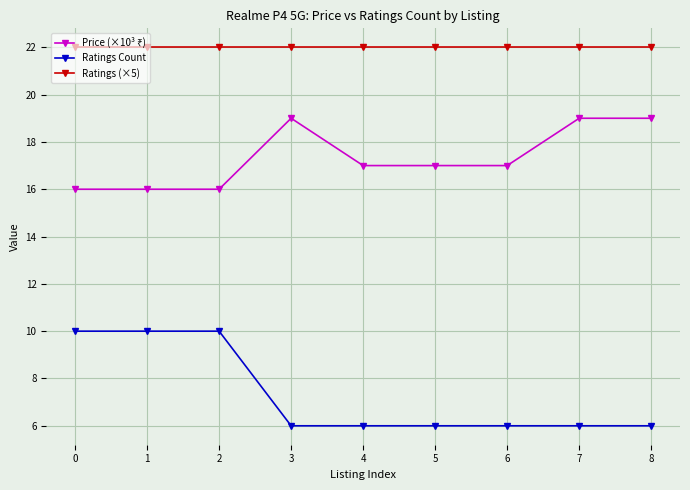

Which series has the largest total across all categories?

Ratings (×5)